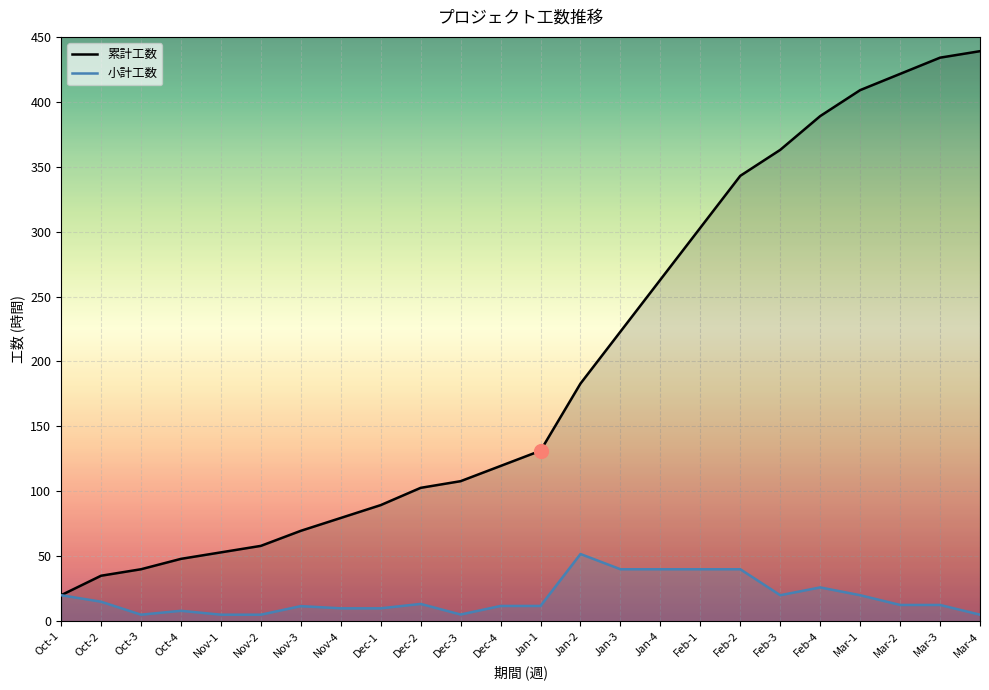

How many data points does each series have?

24